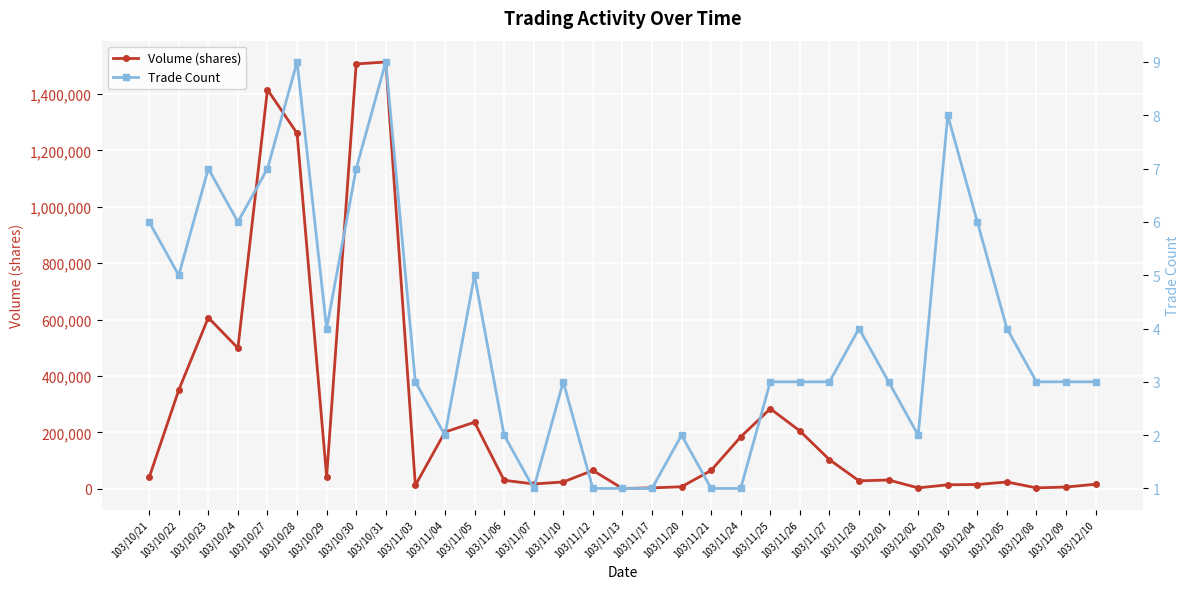

At which label does Volume (shares) first exceed 40000?

103/10/22